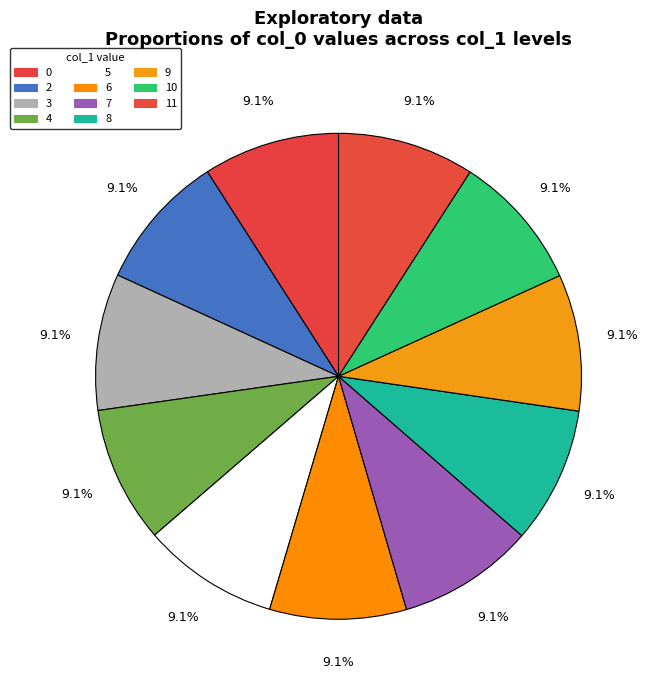

Is 9 the majority of the pie?

No